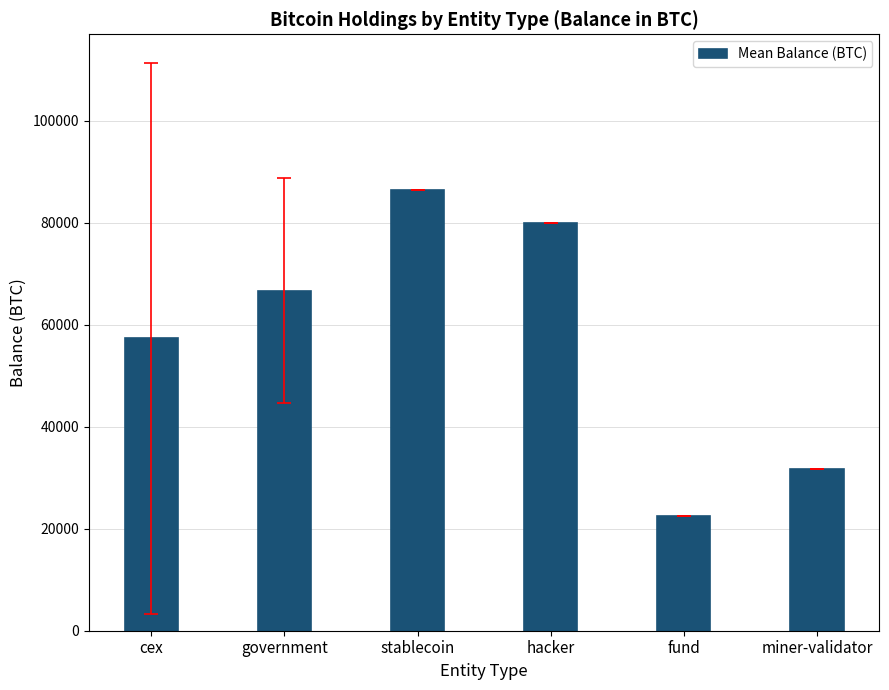

What is the smallest value displayed?

22468.7